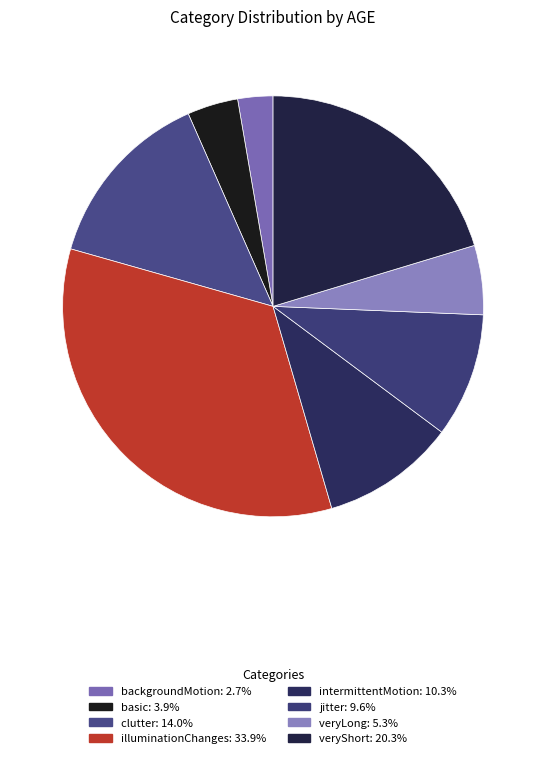

Is there a majority slice in this chart?

No